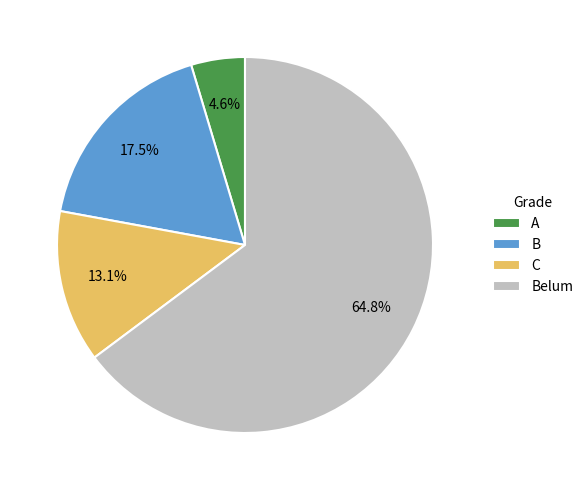

Which slice represents more than half of the pie?

Belum